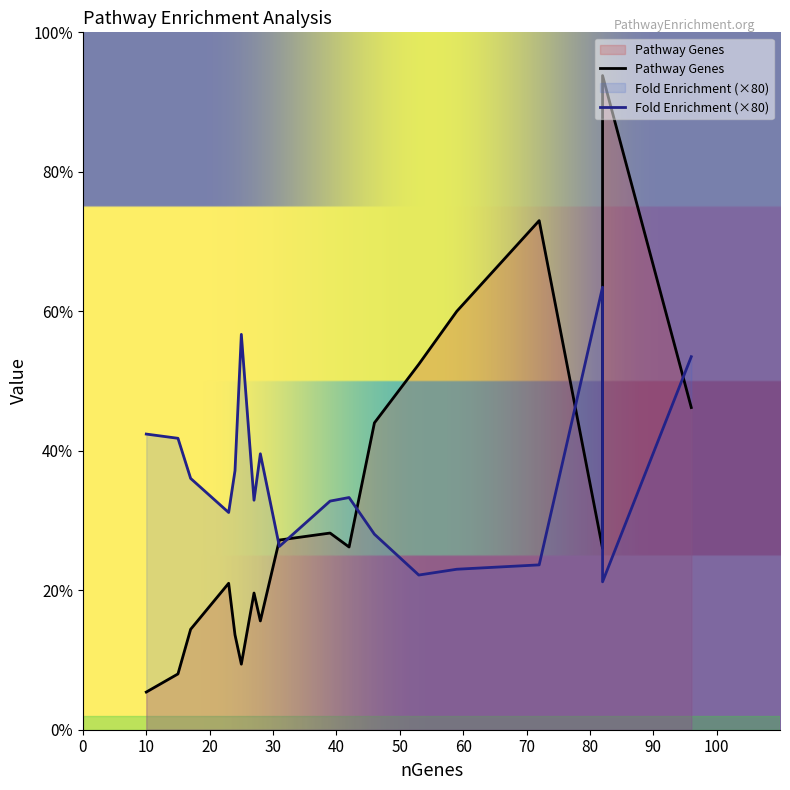

Reading left to right, list all the values displayed in this chart.

Pathway Genes: 130.0	231.0	47.0	131.0	78.0	141.0	68.0	220.0	98.0	40.0	365.0	72.0	105.0	27.0	300.0	136.0	469.0	262.0
Fold Enrichment: 4.0	3.3	3.5	2.1	2.5	2.0	2.3	1.8	2.1	2.6	1.5	2.3	1.9	2.6	1.4	1.6	1.3	1.4